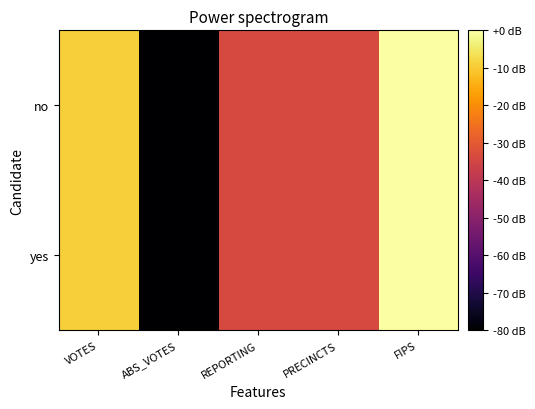

List the series in order of their peak value, highest first.

no, yes